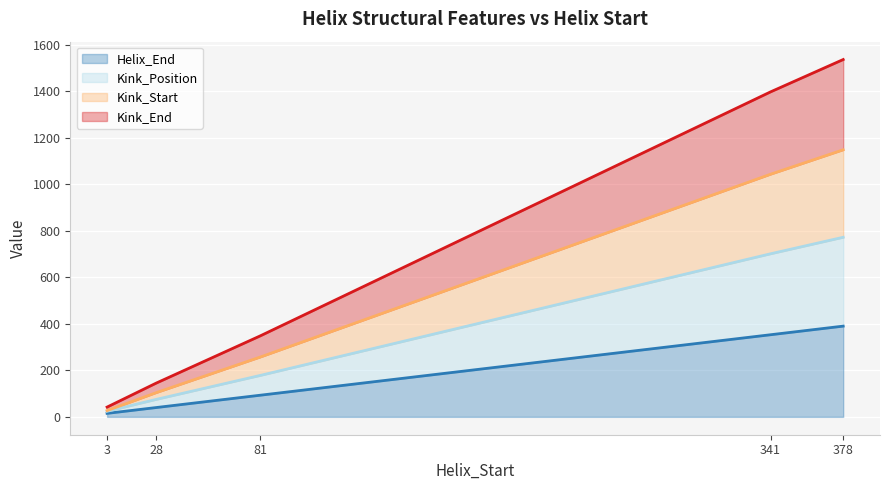

True or false: Kink_Start has more than 0 points higher than both neighbors.

False